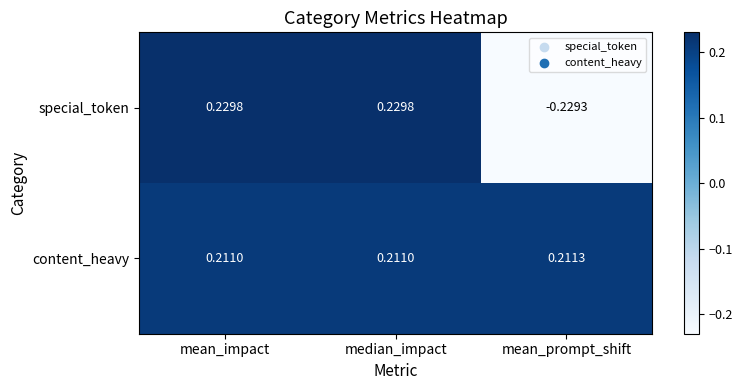

Which series has the largest total across all categories?

content_heavy